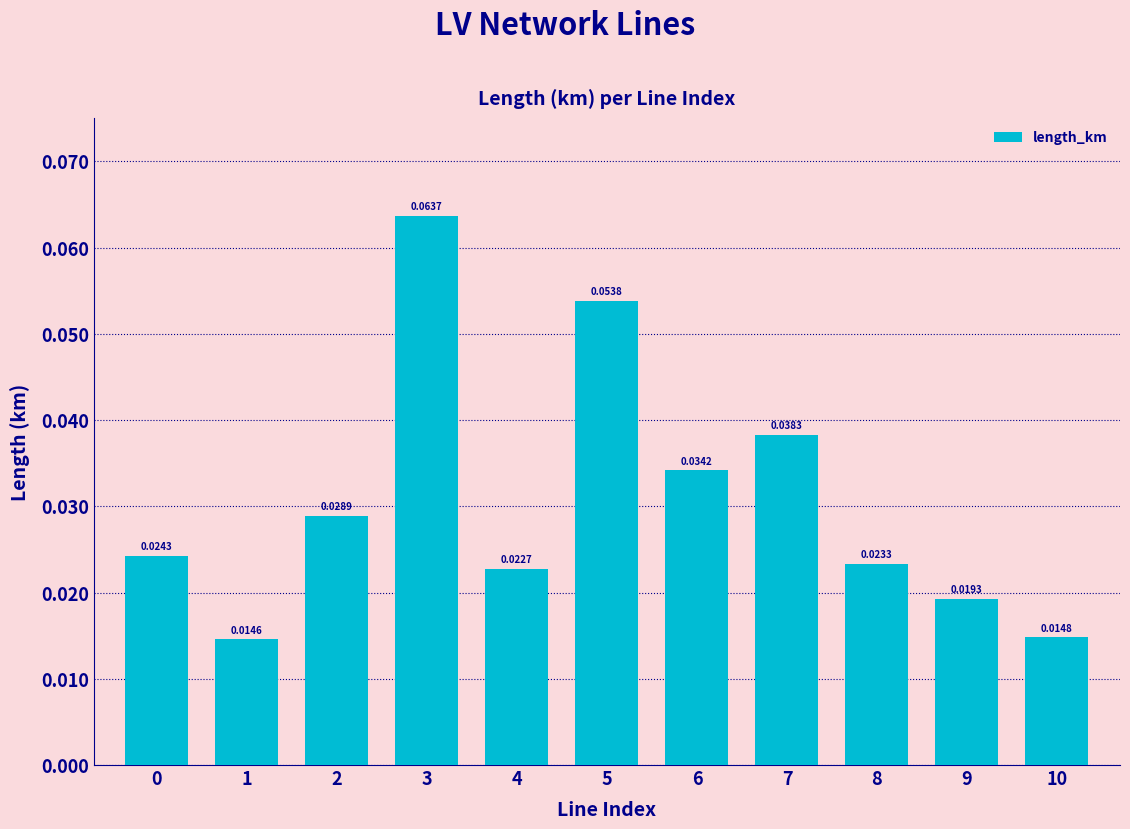

What is the sum of all values?

0.3